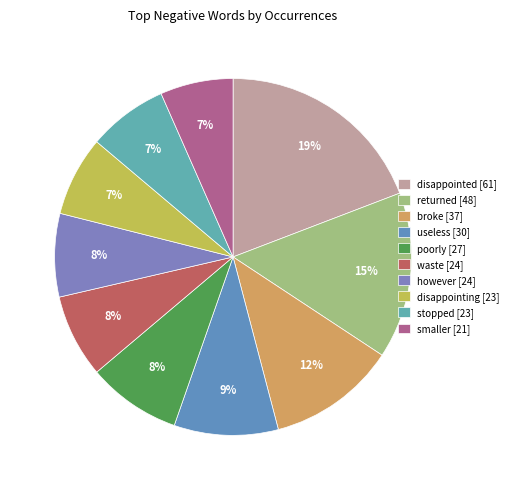

How many segments does this pie chart have?

10